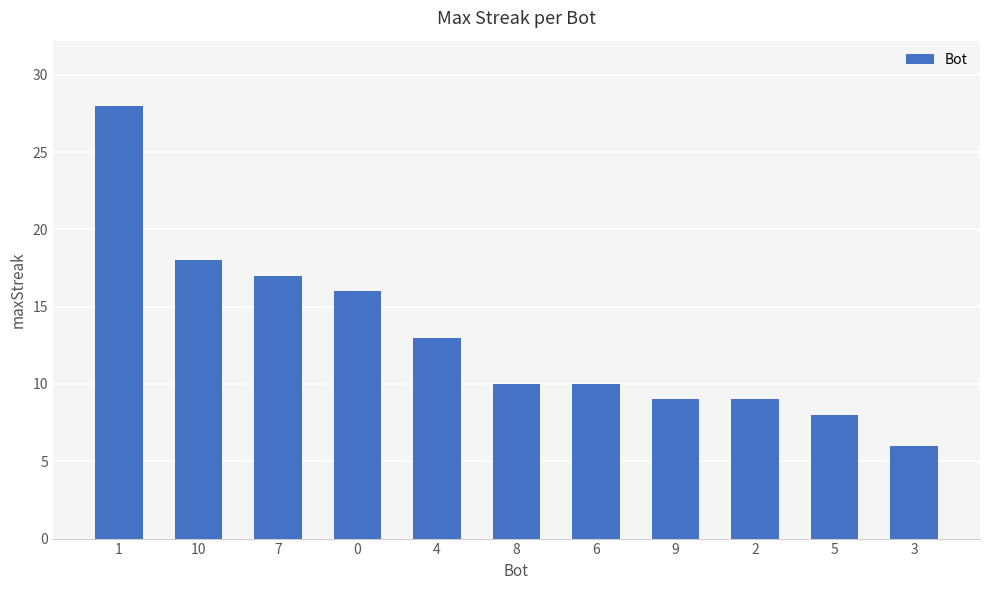

What is the value of the 2nd bar from the left?

18